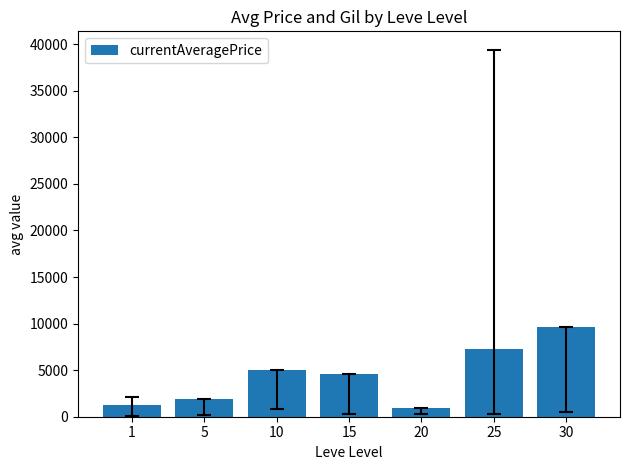

What is the difference between the maximum and second lowest values?

8390.9